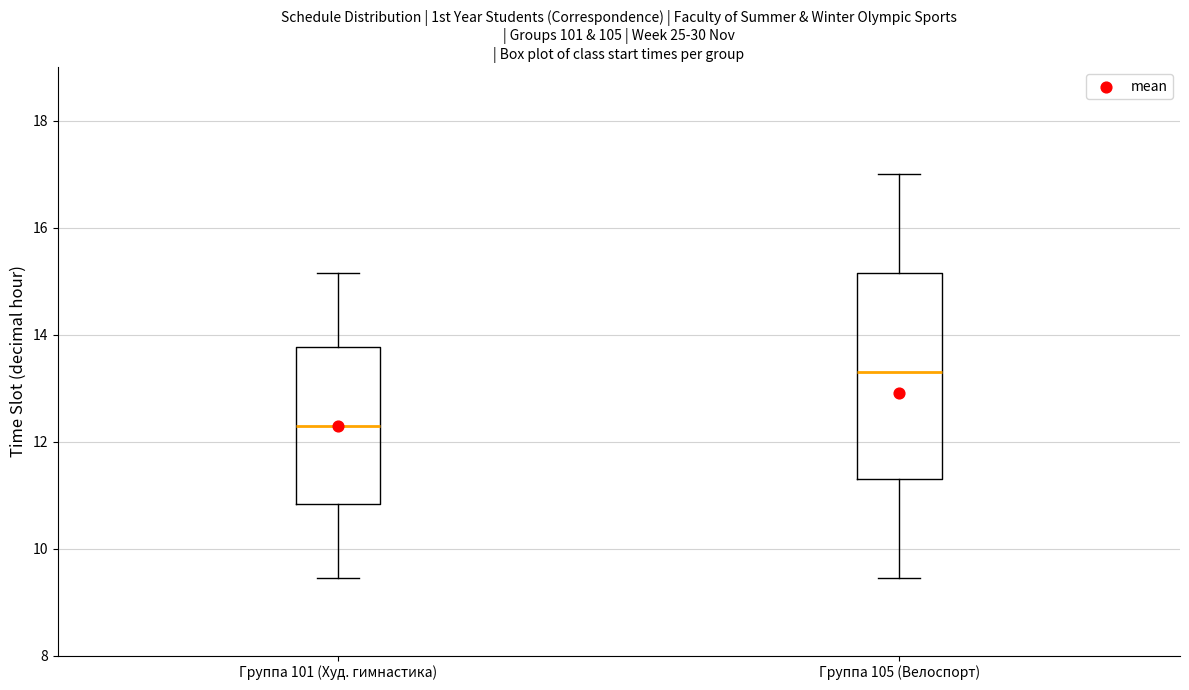

Where is the lower edge of the box for Группа 105 (Велоспорт) on the y-axis? The values are not printed on the chart, so give them approximately, as read against the axis.

11.4